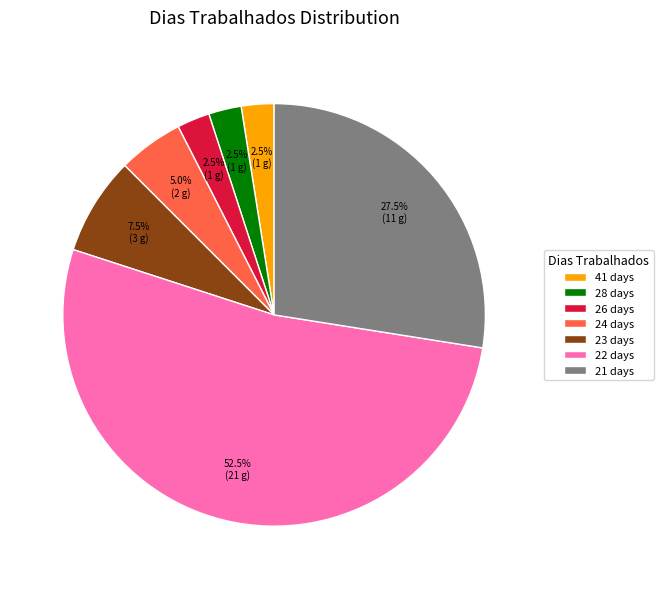

How many slices are in this pie chart?

7